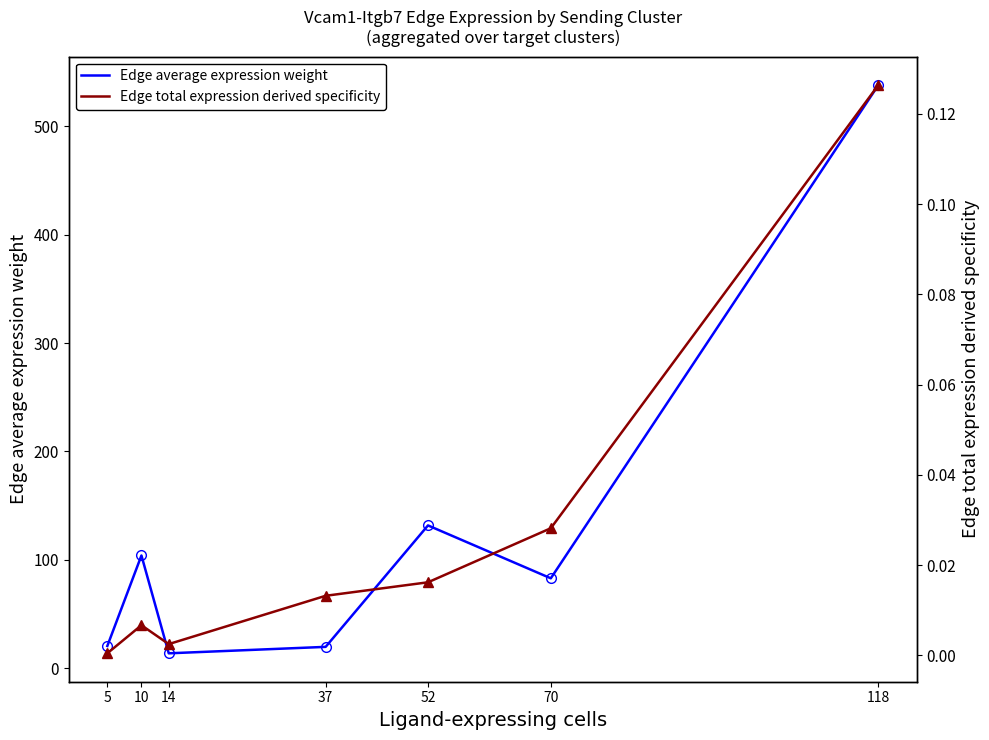

The value of Edge average expression weight at 10 is 103.9. True or false?

True